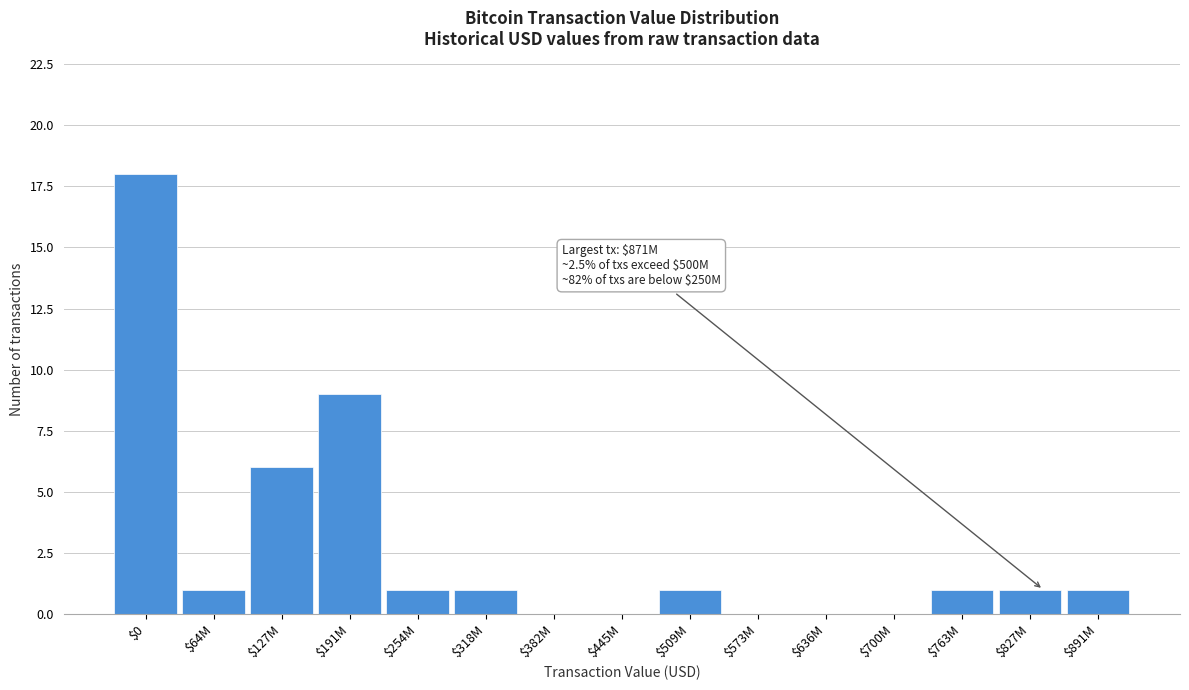

What is the greatest value displayed?

18